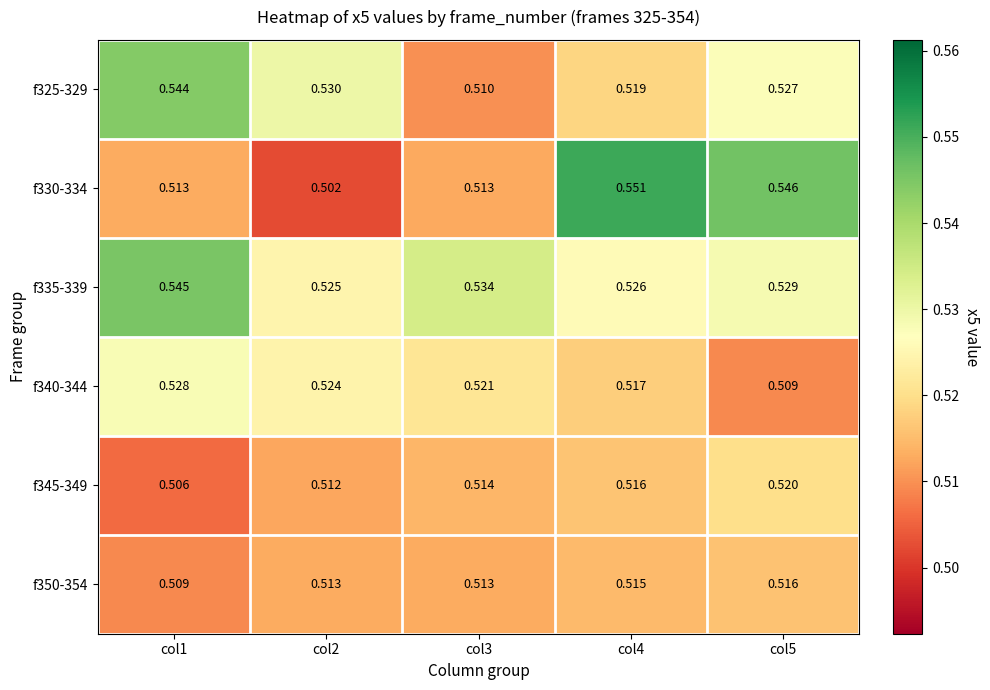

Which series has the largest total across all categories?

f335-339